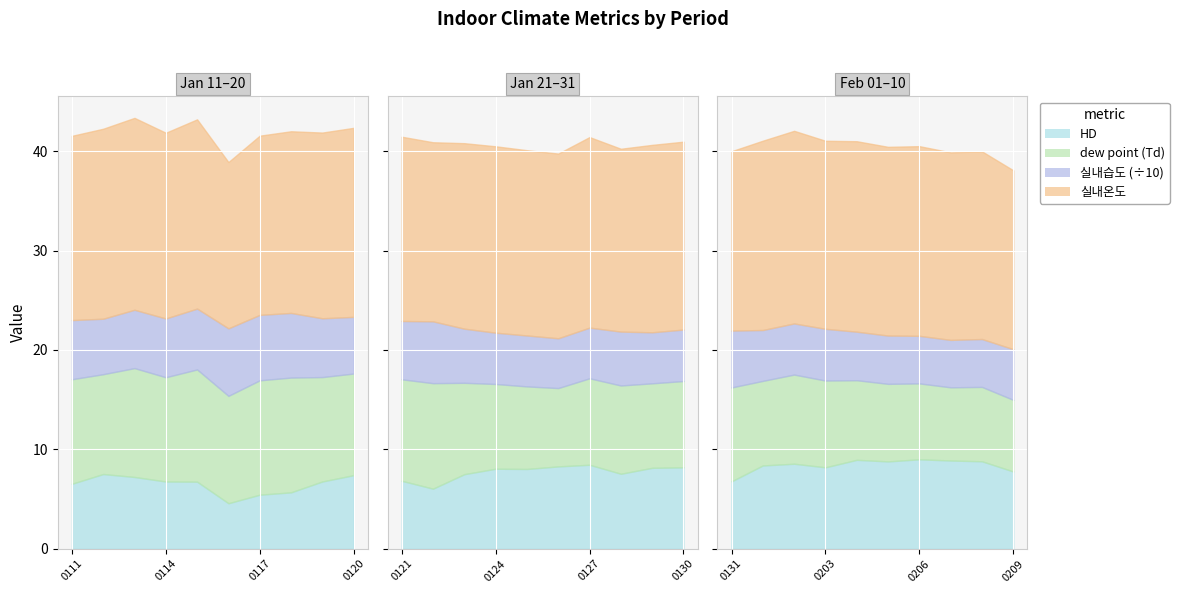

True or false: HD and 실내습도 intersect in this chart.

False